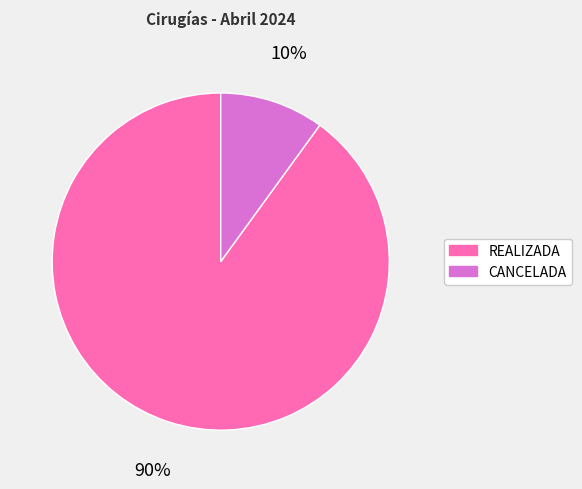

Which slice is the largest?

REALIZADA